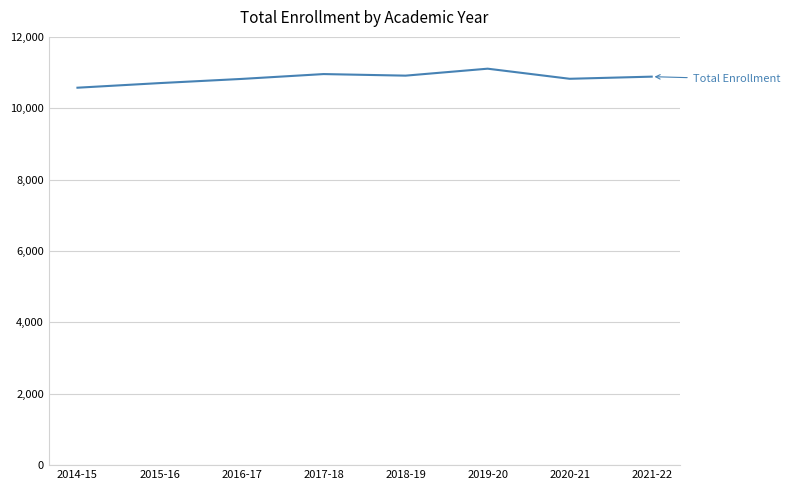

Approximately how many times larger is the value at 2017-18 compared to 2015-16?

1.0